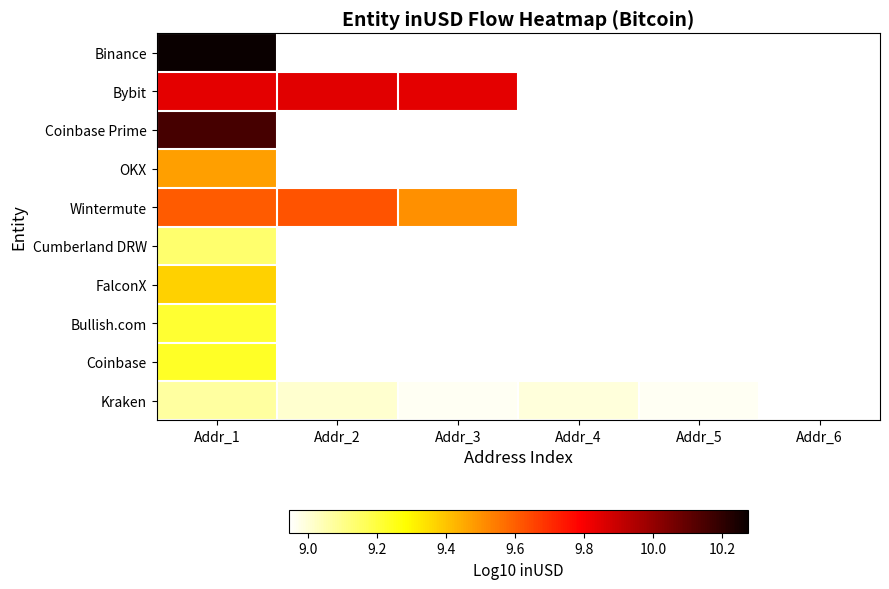

How many distinct data groups are displayed?

10